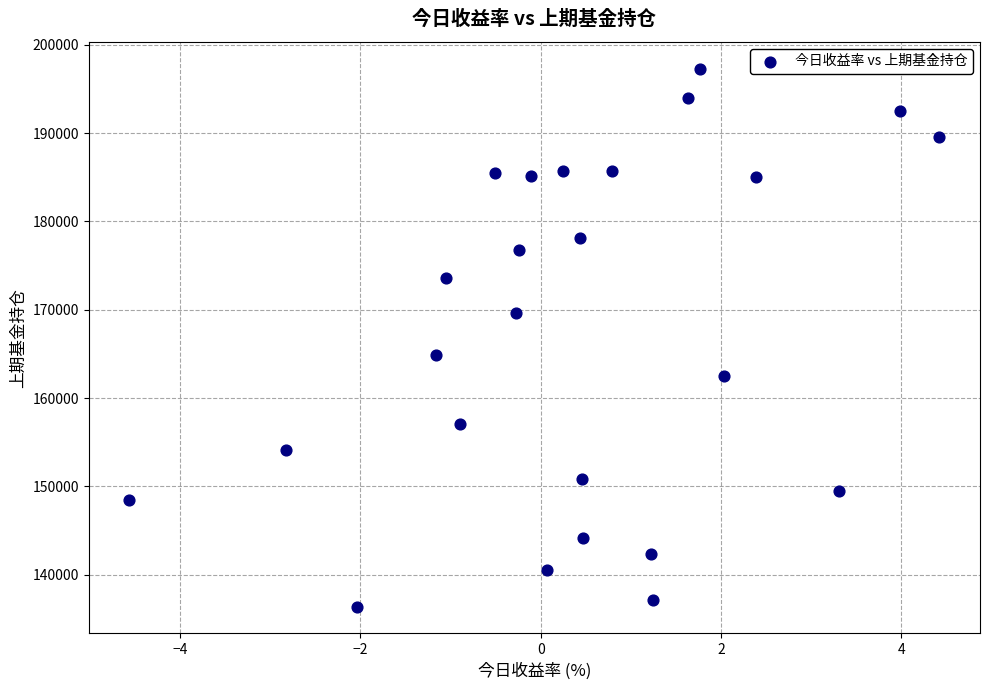

What is the range of Y values (max minus min)?

60876.5